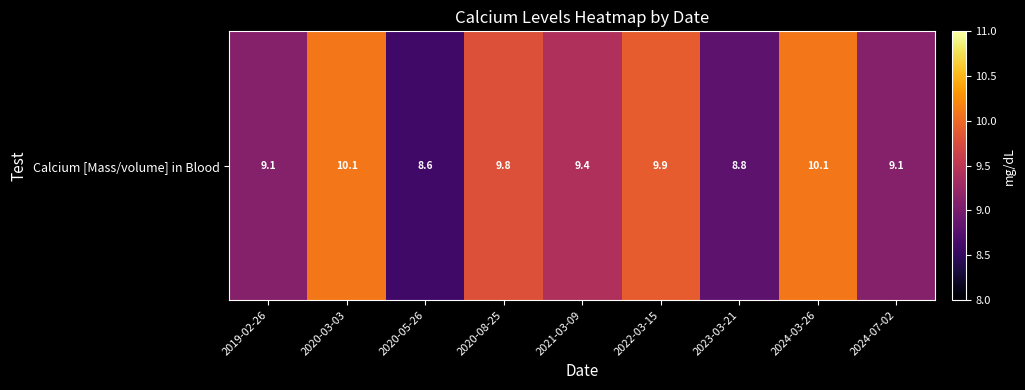

What is the change in value from 2022-03-15 to 2024-03-26?

+0.2